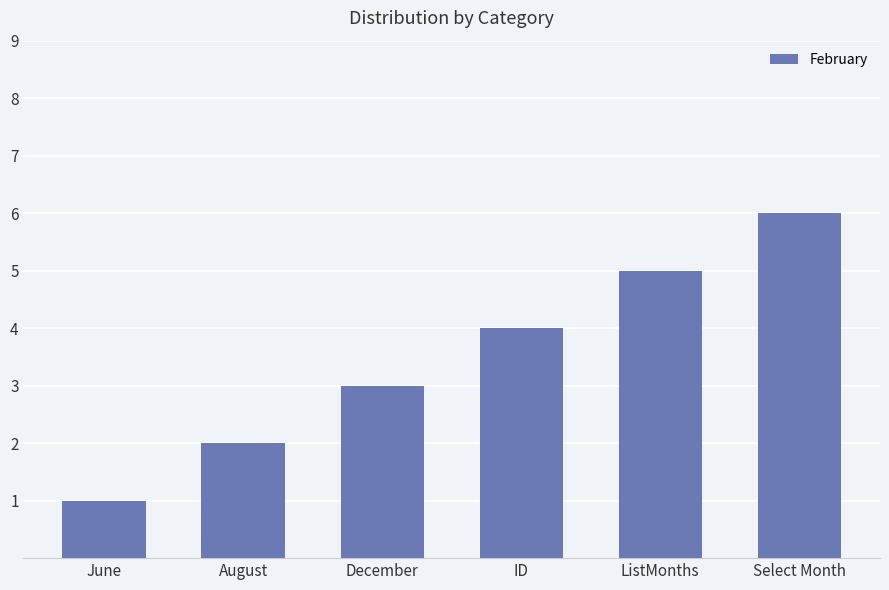

The chart shows a value of 2 at August. True or false?

True